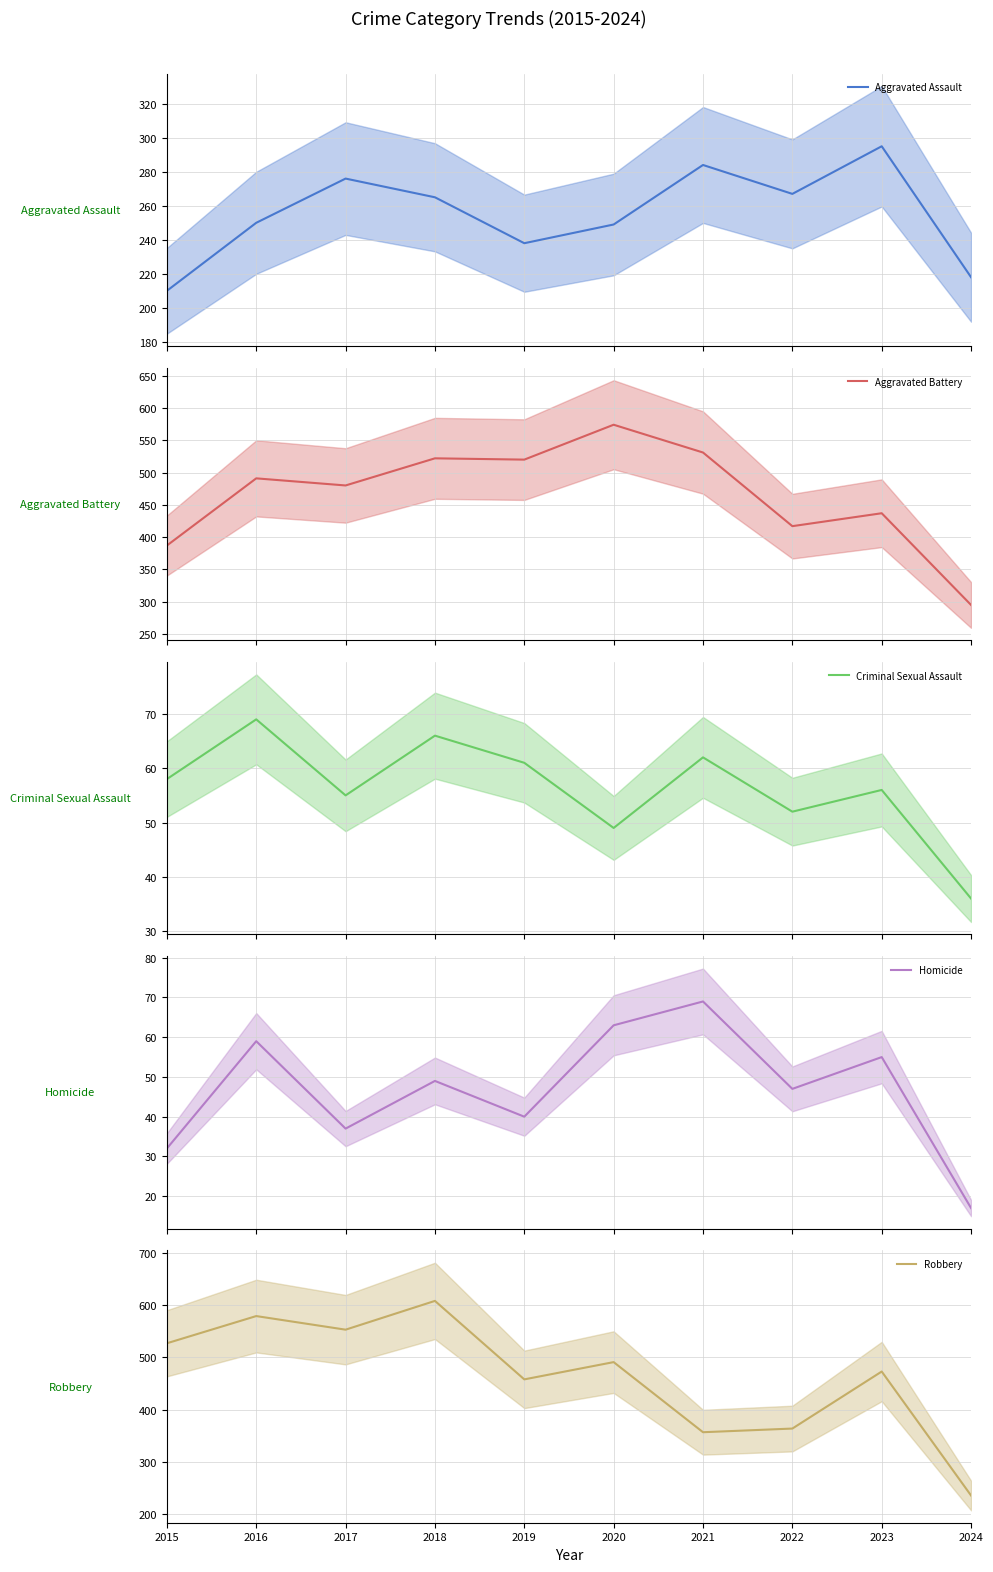

What is the smallest value displayed?

17